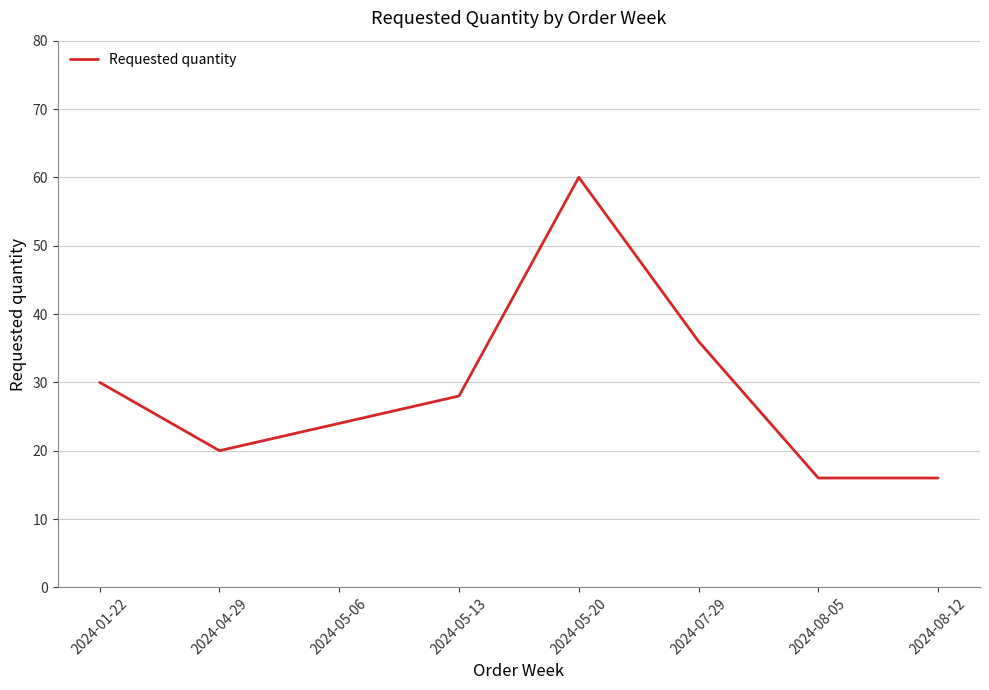

True or false: the data shows 30 at 2024-01-22.

True